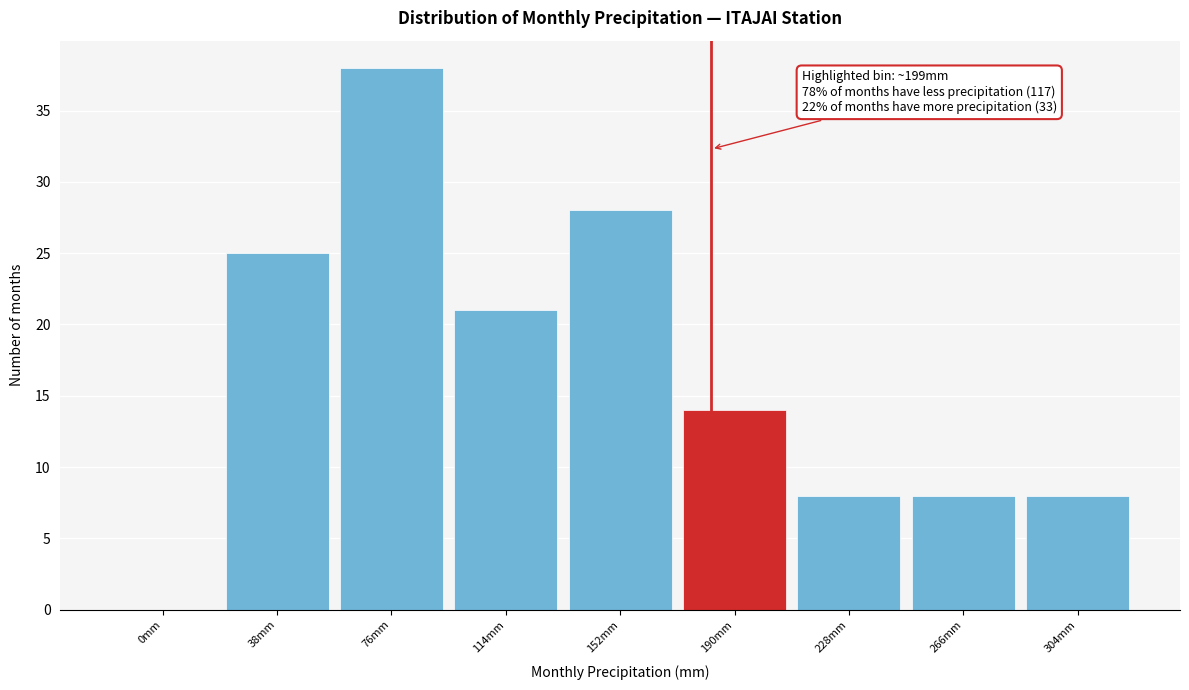

Reading left to right, list all the values displayed in this chart.

0mm=0	38mm=25	76mm=38	114mm=21	152mm=28	190mm=14	228mm=8	266mm=8	304mm=8